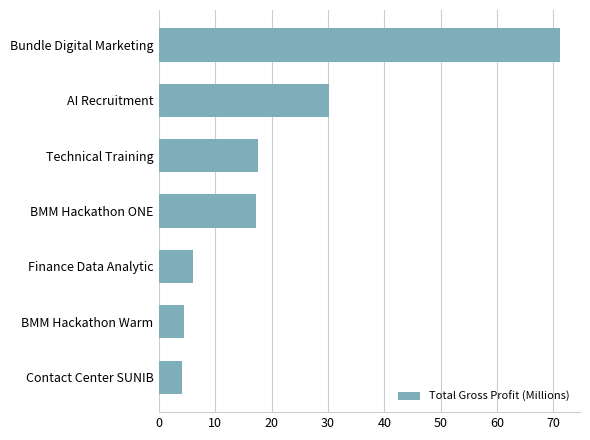

What is the change in value from BMM Hackathon Warm to AI Recruitment?

+25.8